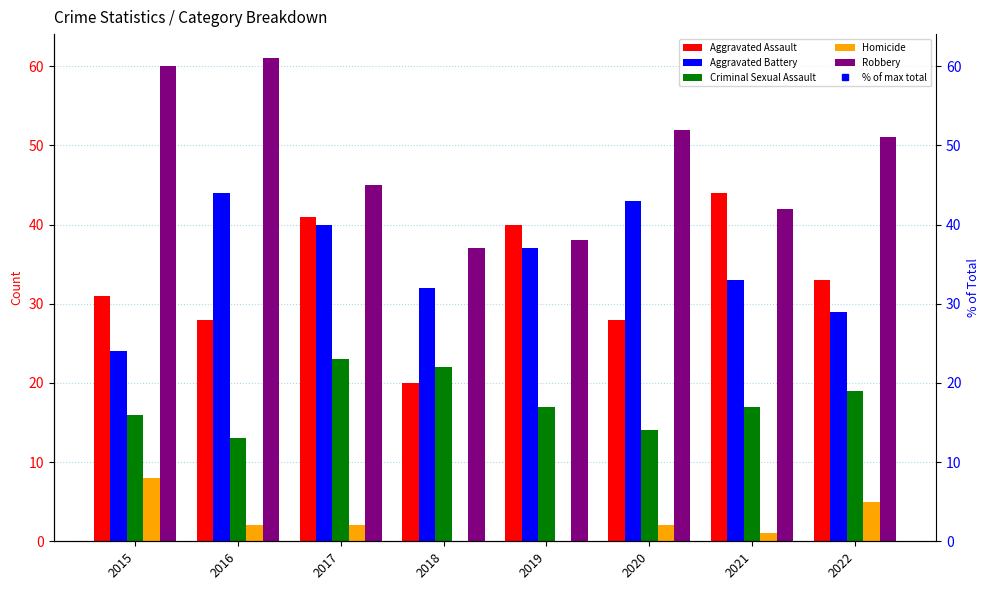

Is it true that Robbery equals 37.0 at 2018?

True